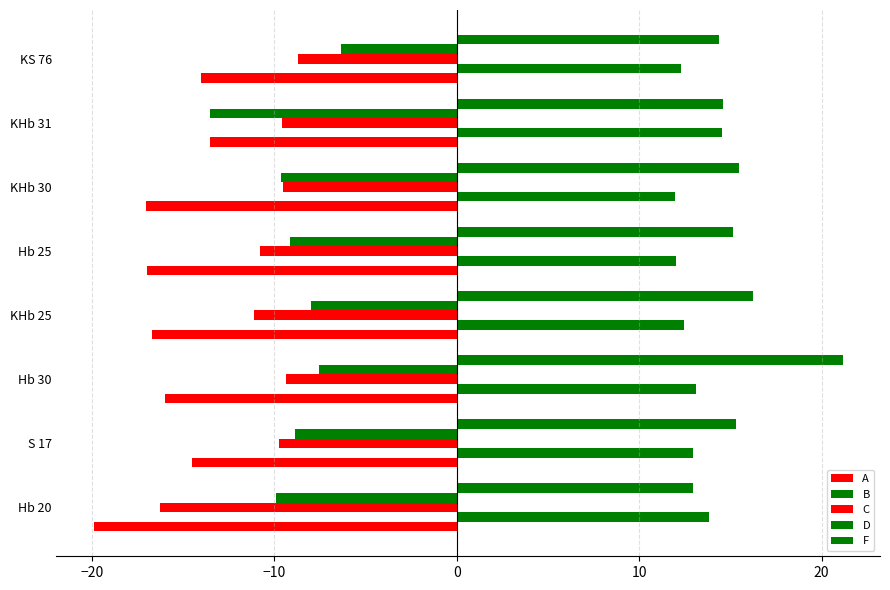

How many data points does each series have?

8